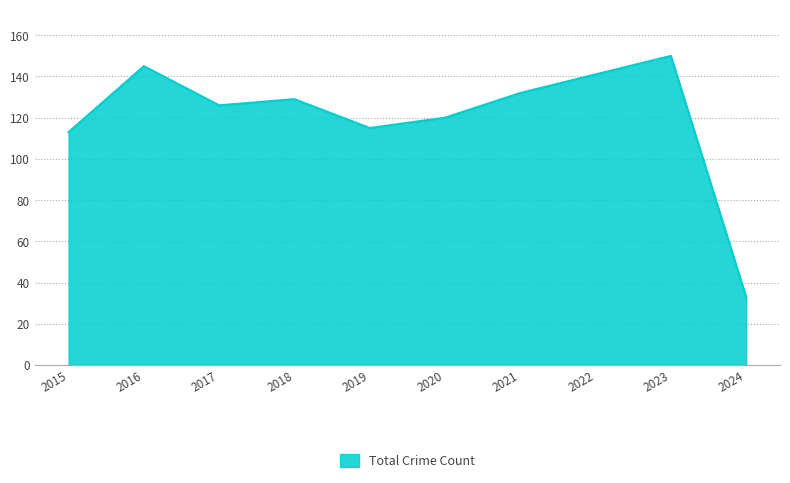

Where is the data nearest to the value 91?

2015